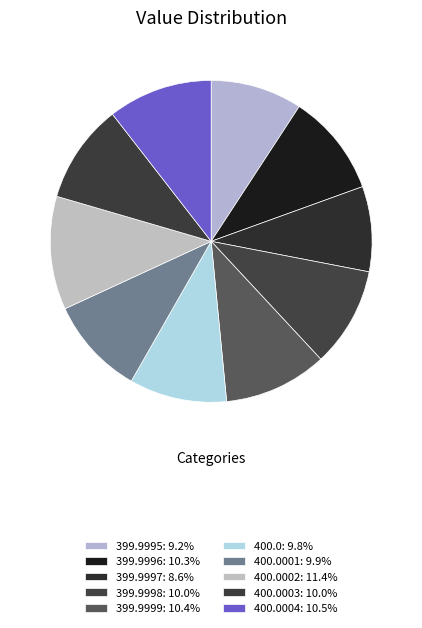

How many slices are in this pie chart?

10